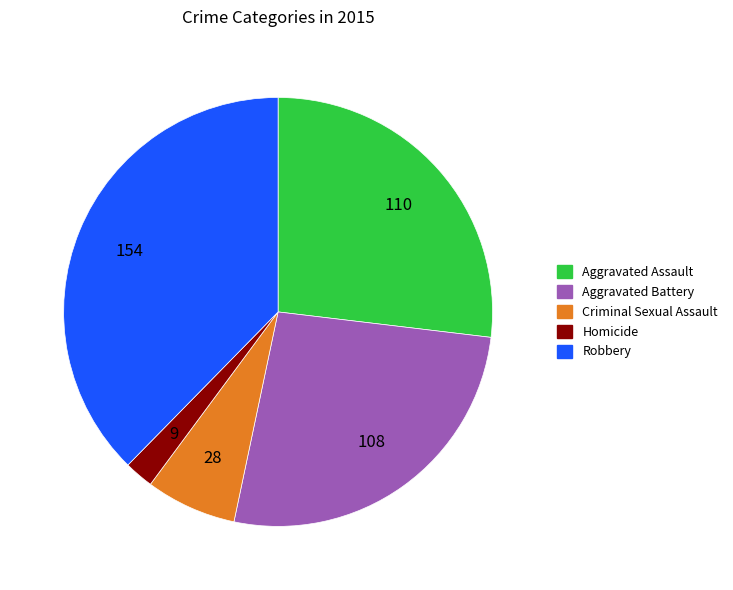

Is there any slice that represents more than half of the pie?

No